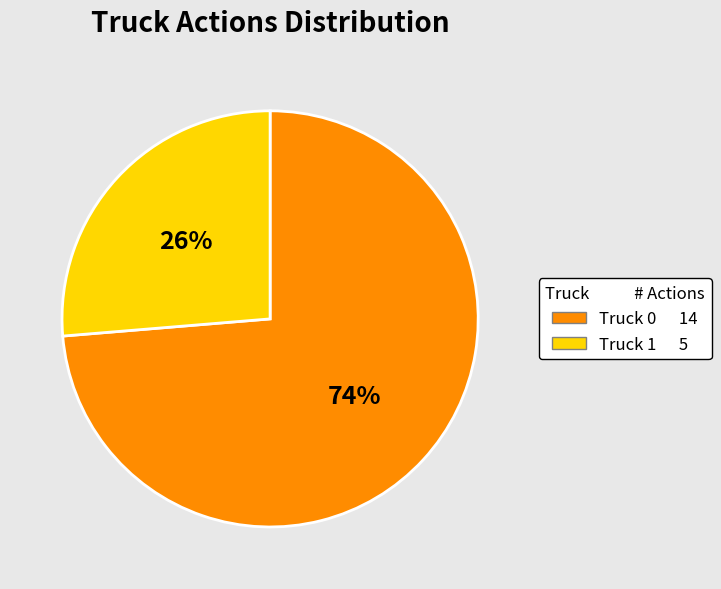

Approximately how many times larger is the value at Truck 1 compared to Truck 0?

0.4